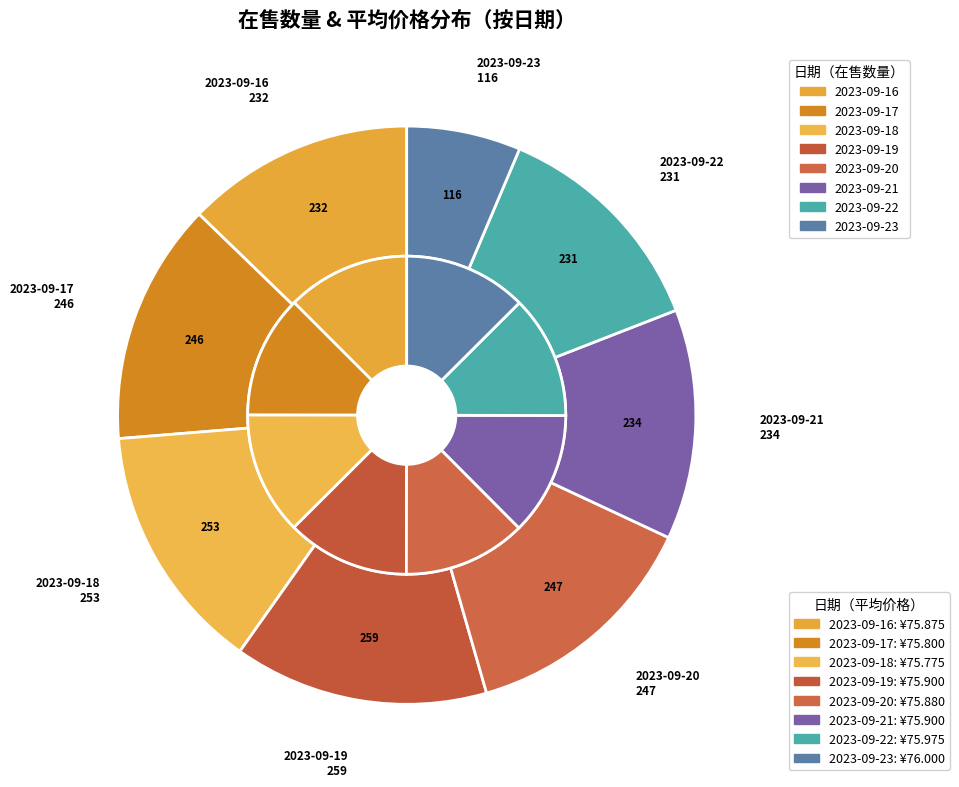

Is 33 the majority of the pie?

No